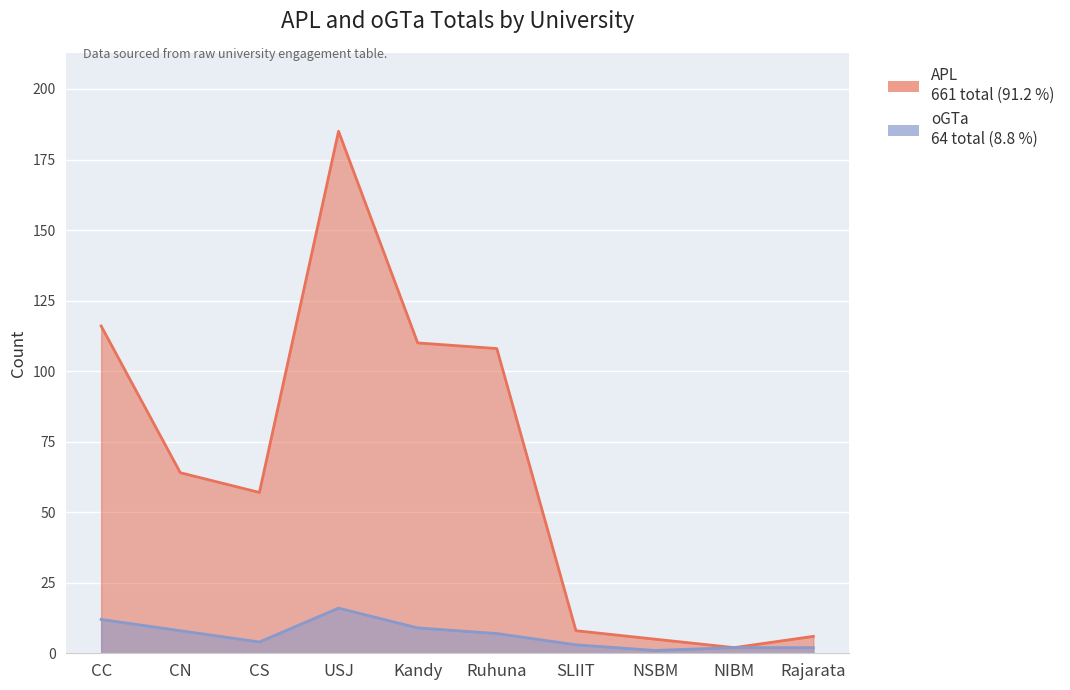

How many lines are shown in the chart?

2